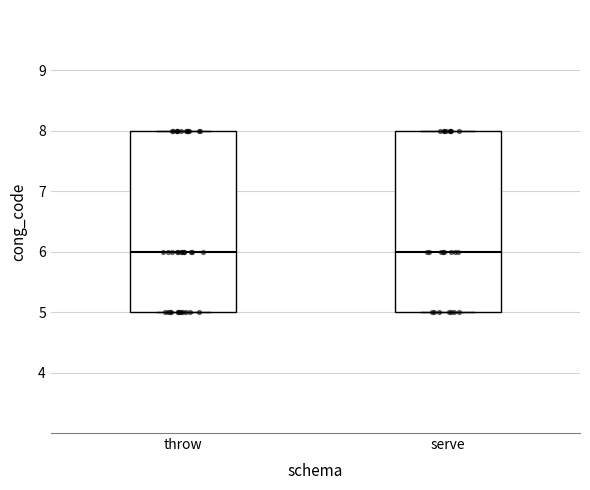

Where is the upper edge of the box for throw on the y-axis? The values are not printed on the chart, so give them approximately, as read against the axis.

8